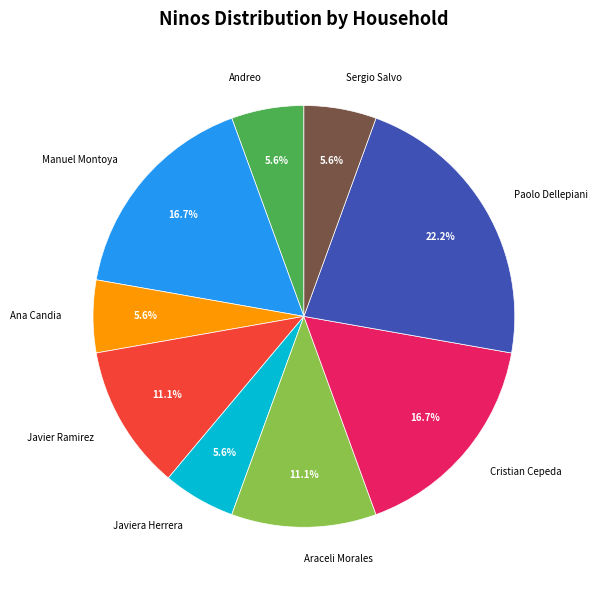

True or false: Andreo accounts for 6% of the total.

True